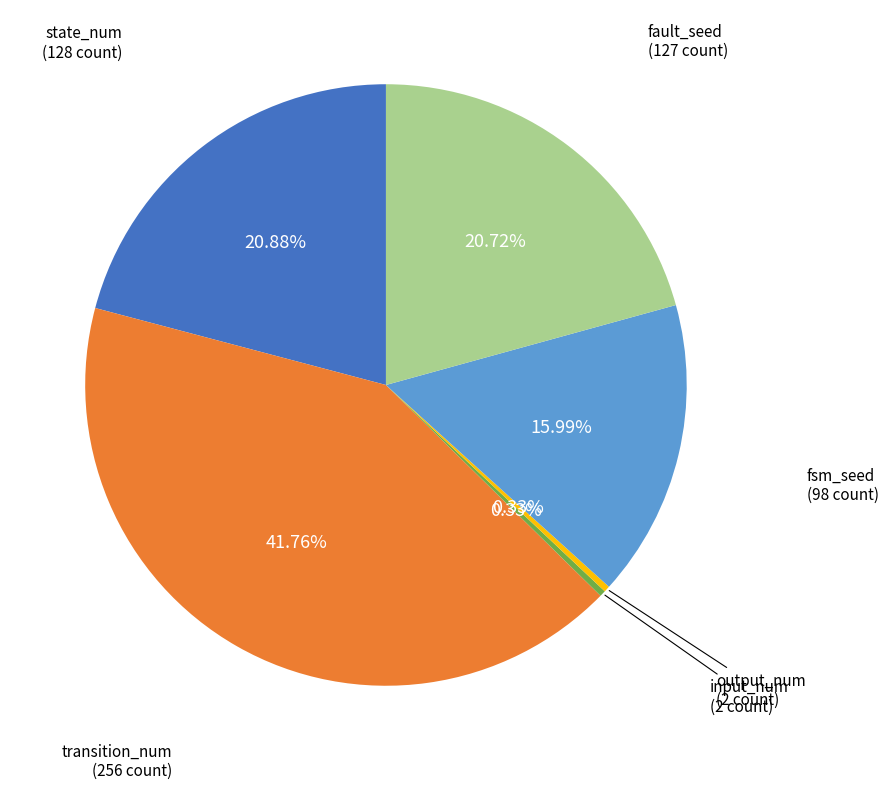

Is there a majority slice in this chart?

No